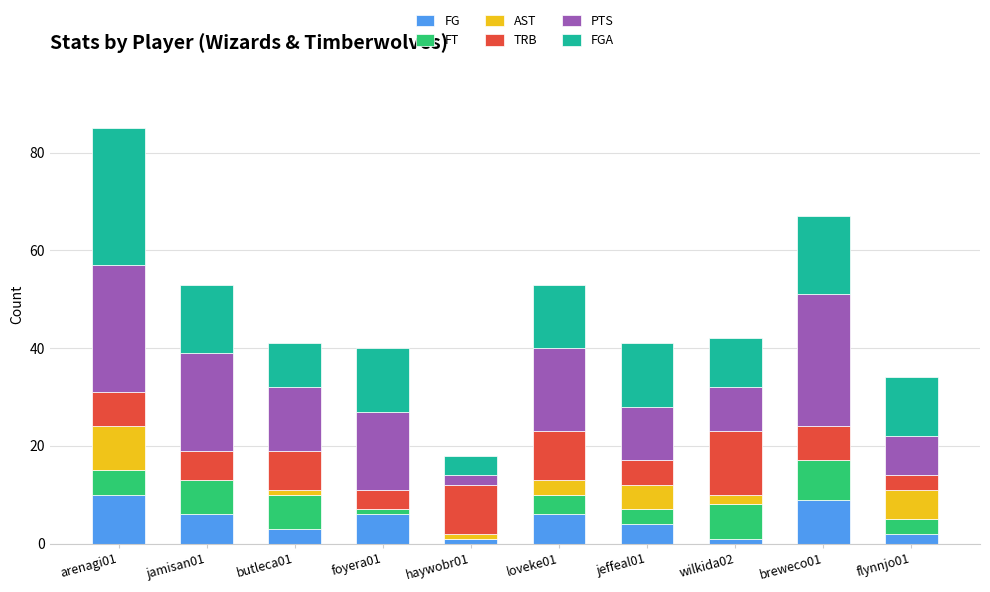

At which category is the sum across all series the highest?

arenagi01